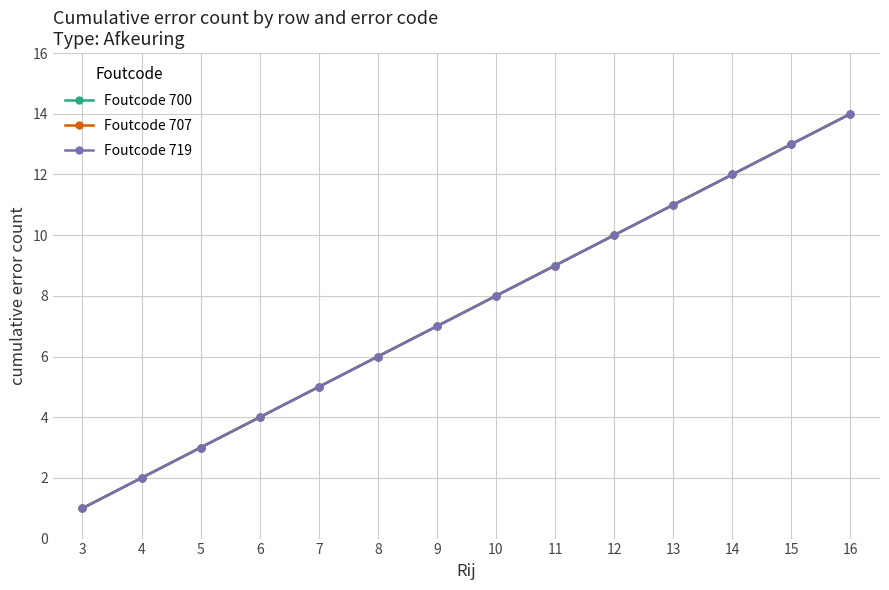

Rank the series by their maximum value, from lowest to highest.

Foutcode 700, Foutcode 707, Foutcode 719